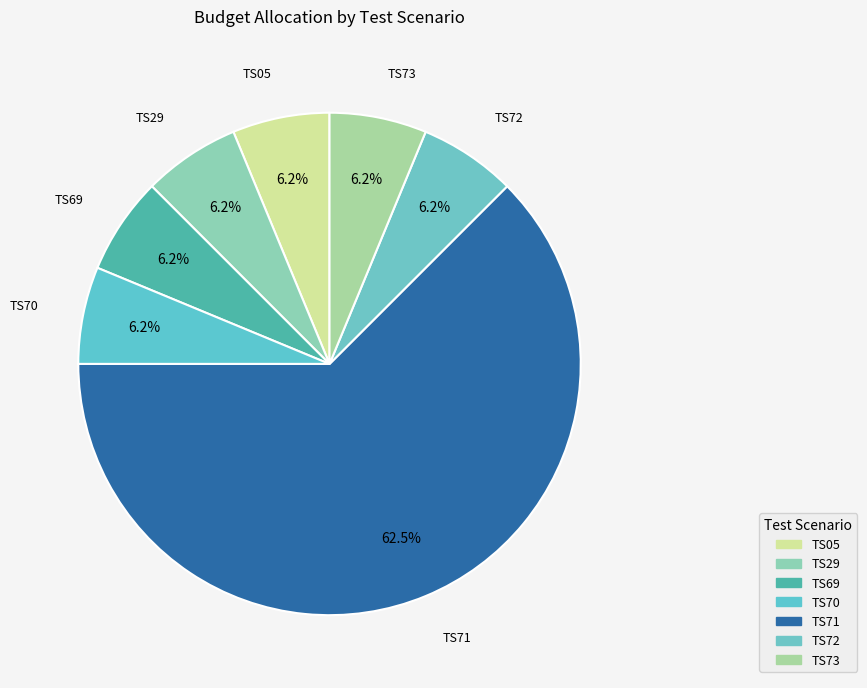

Count the number of slices in the pie.

7